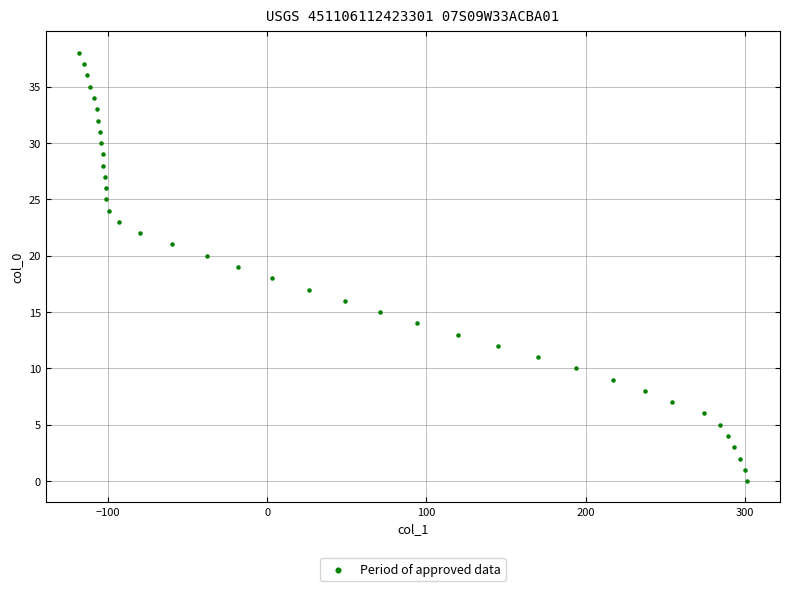

What is the range of X values (max minus min)?

419